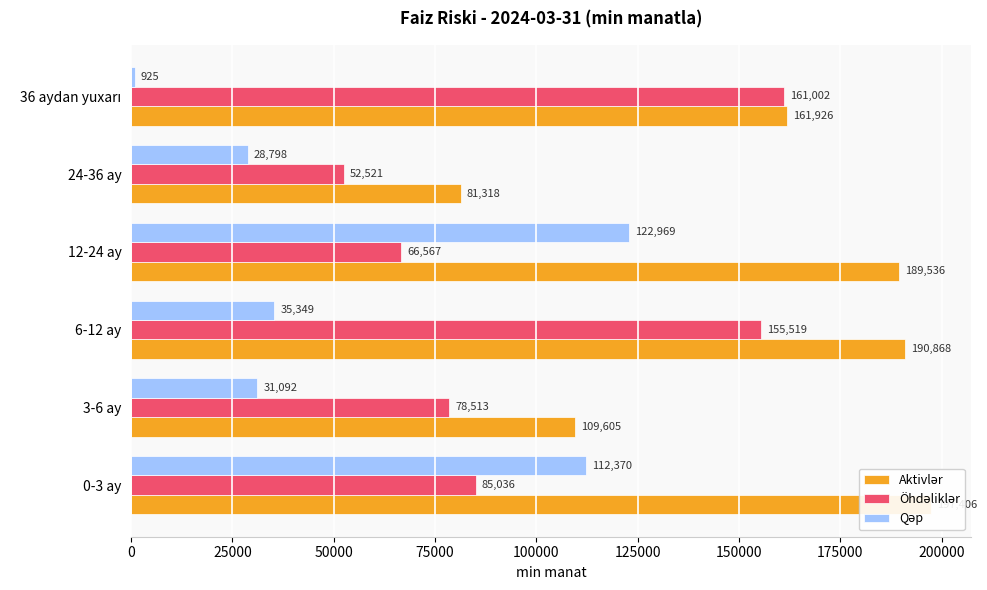

What is the difference between the second highest and second lowest values in the Qəp series?

83571.9